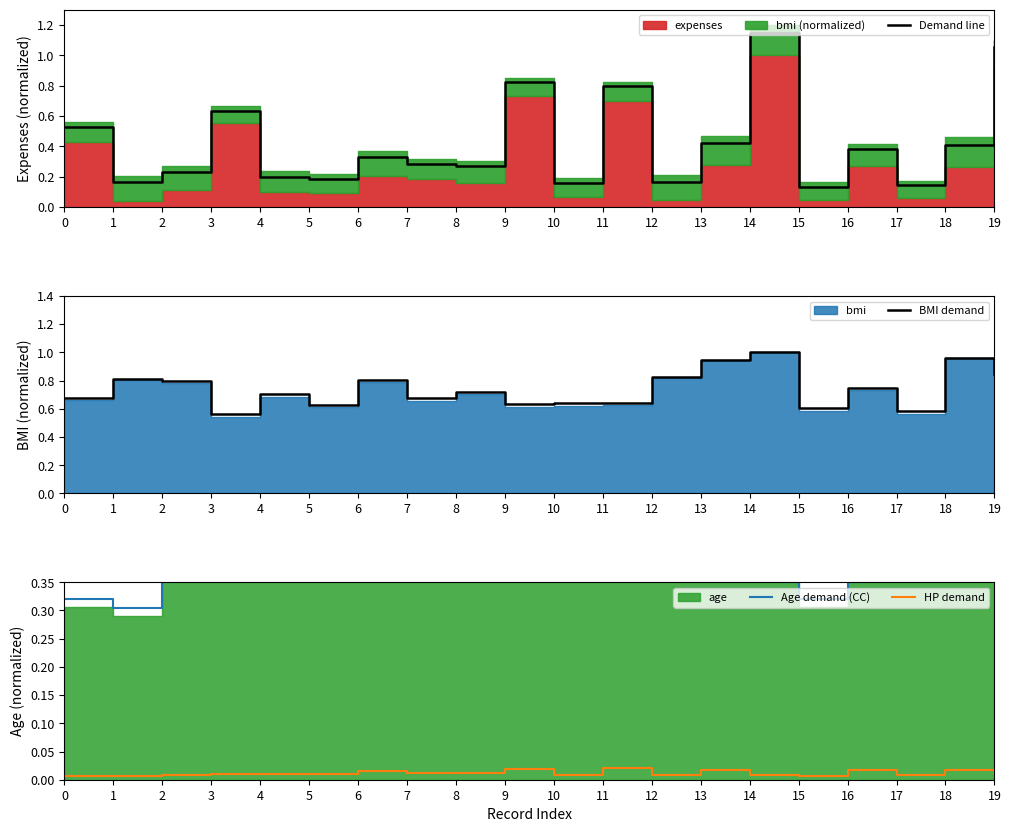

True or false: Age demand (CC) has a value of 0.5 at 19.

True